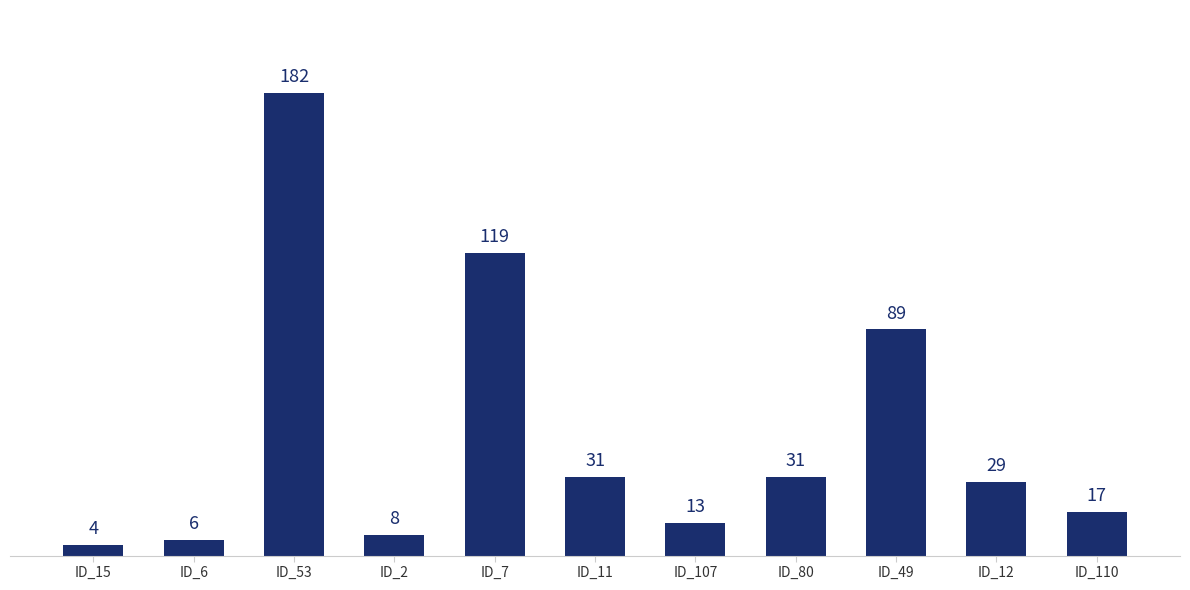

What position from the left is ID_80?

8